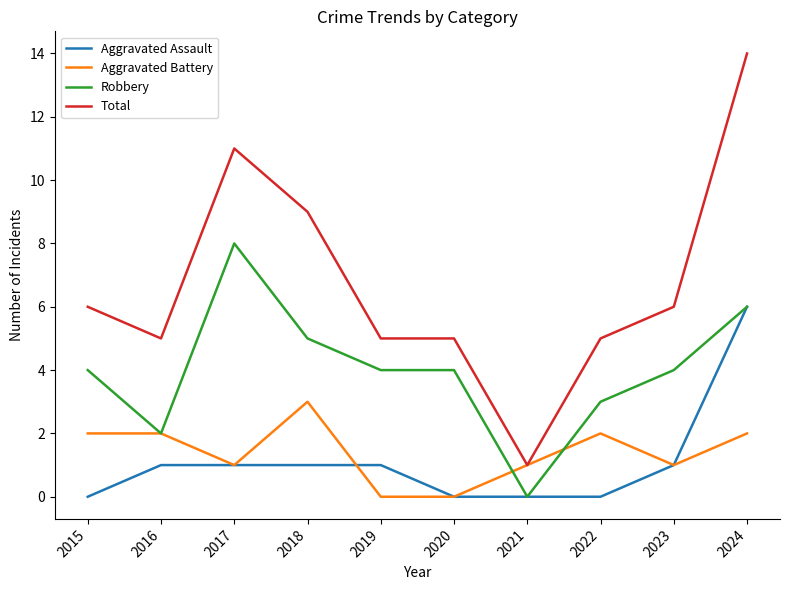

Count the Robbery values in the range 3 to 5.

6